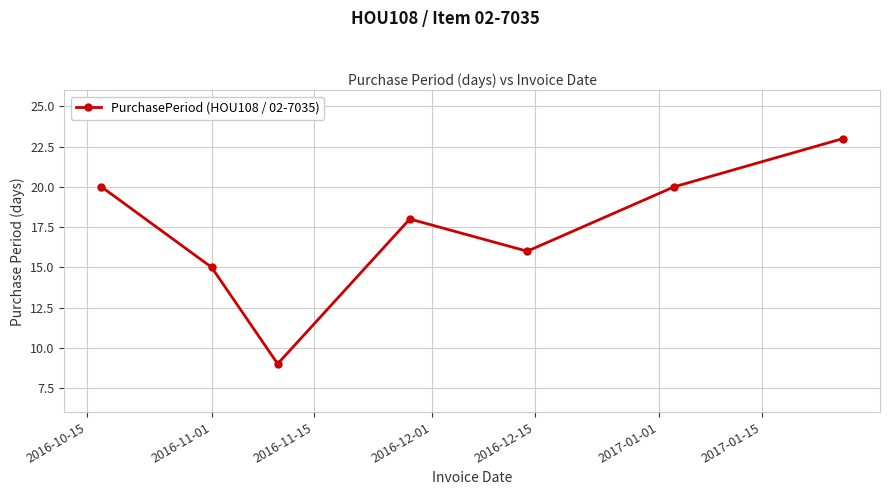

How many interior local peaks (higher than both neighbors) does the data have?

1